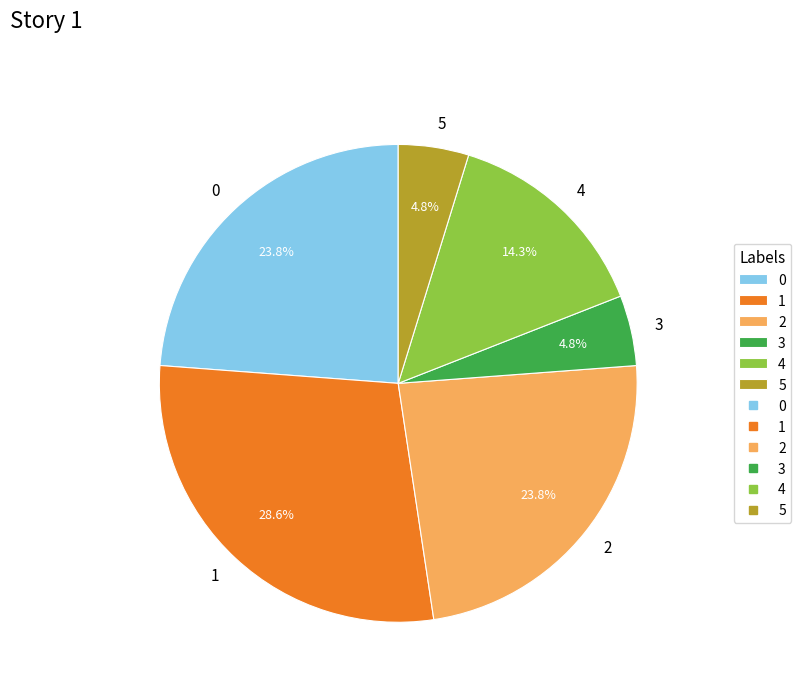

Approximately how many times larger is the value at 0 compared to 4?

1.7